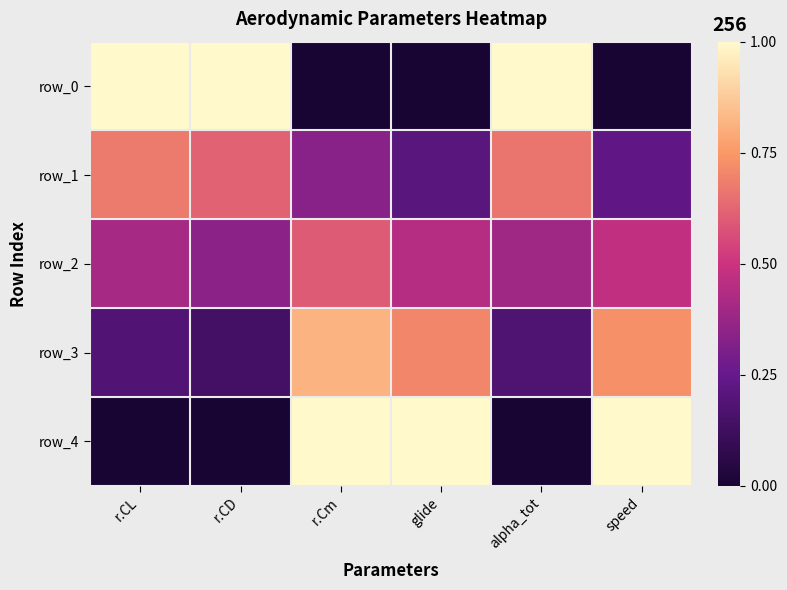

Is it true that row_4 equals -0.3 at r.CL?

False